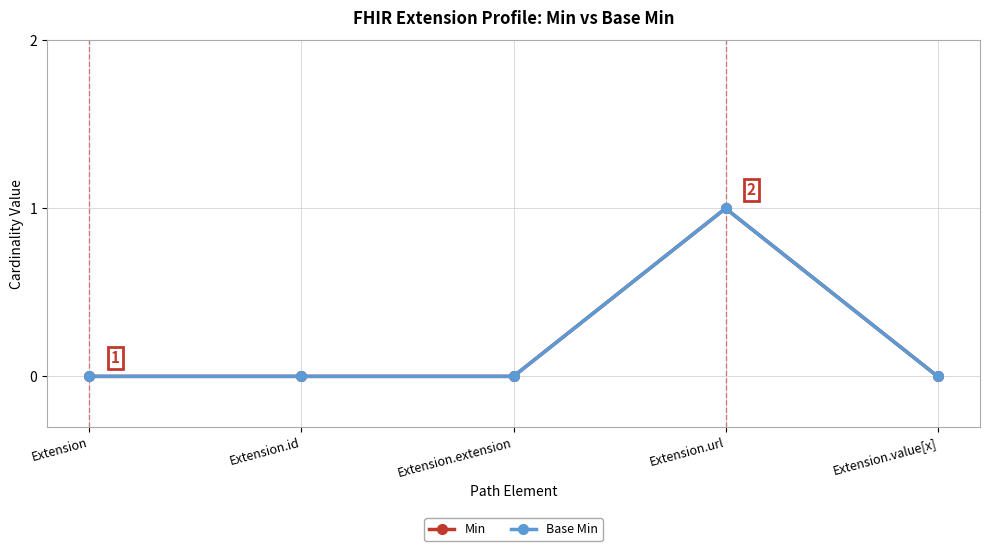

Rank the series at Extension.value[x] from highest to lowest value.

Min, Base Min